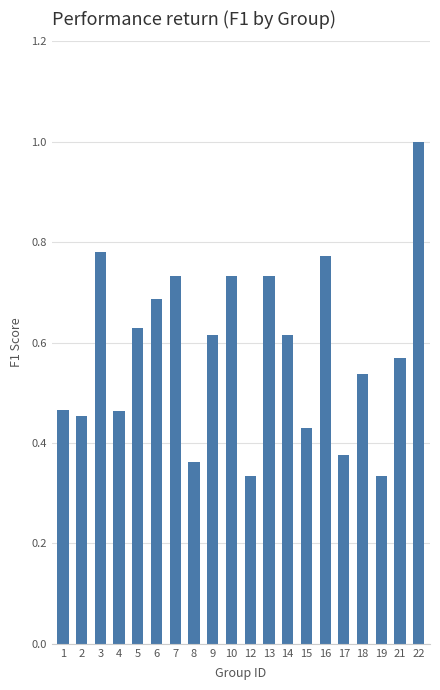

At which category does the chart reach its peak across all series?

22